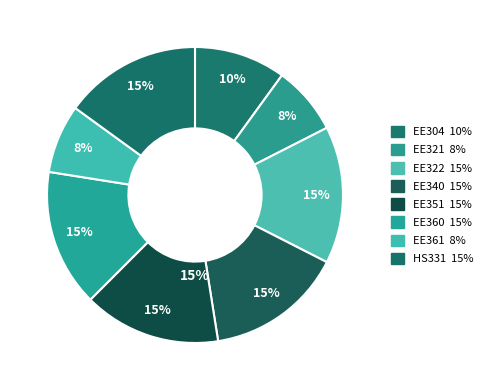

The EE360 slice represents 1% of the pie. True or false?

False